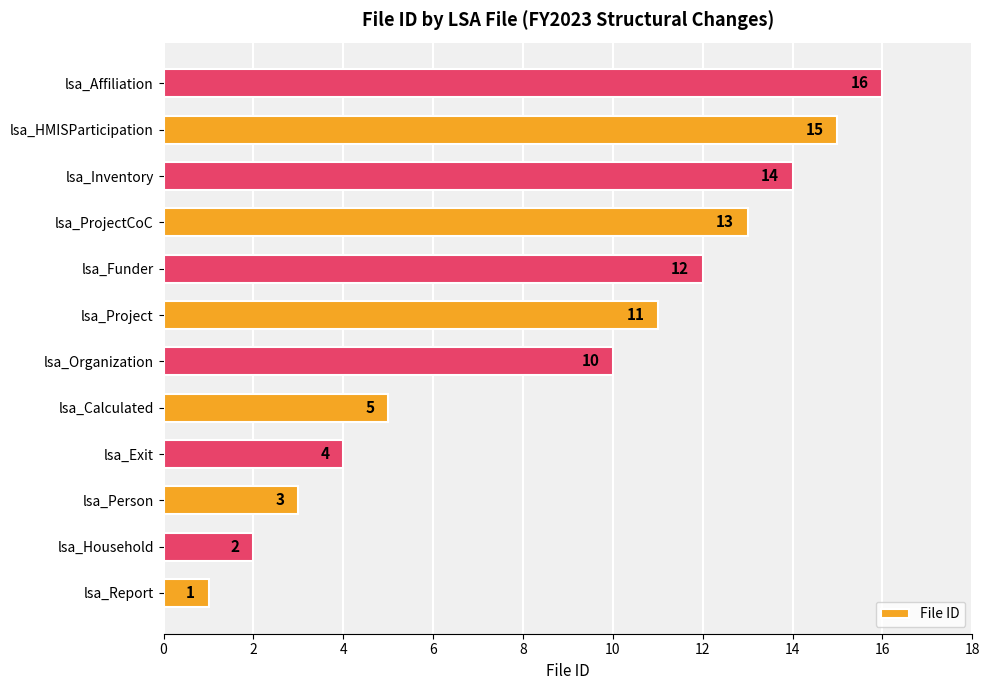

What is the sum of all values?

106